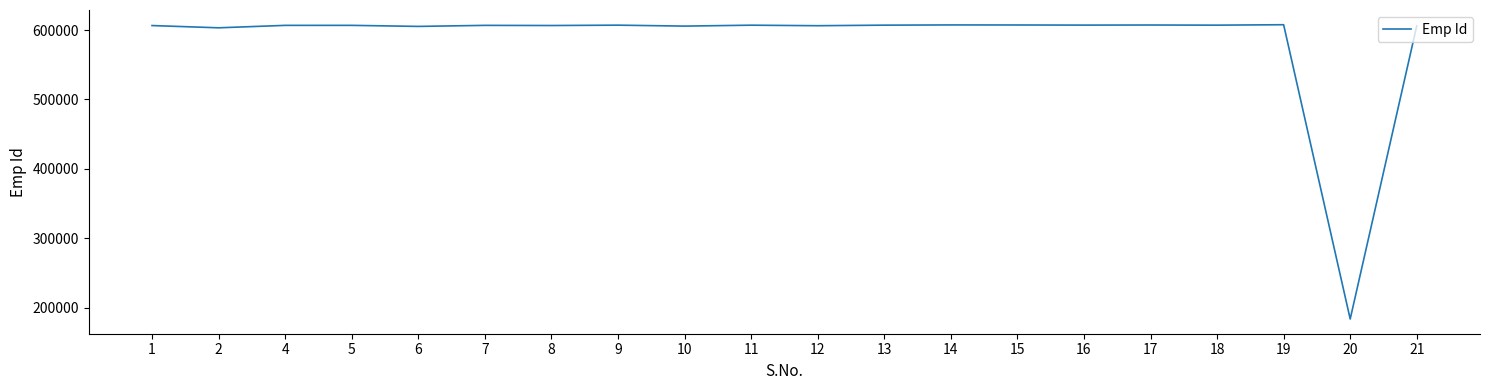

Is it true that the value at 9 is 607145?

True